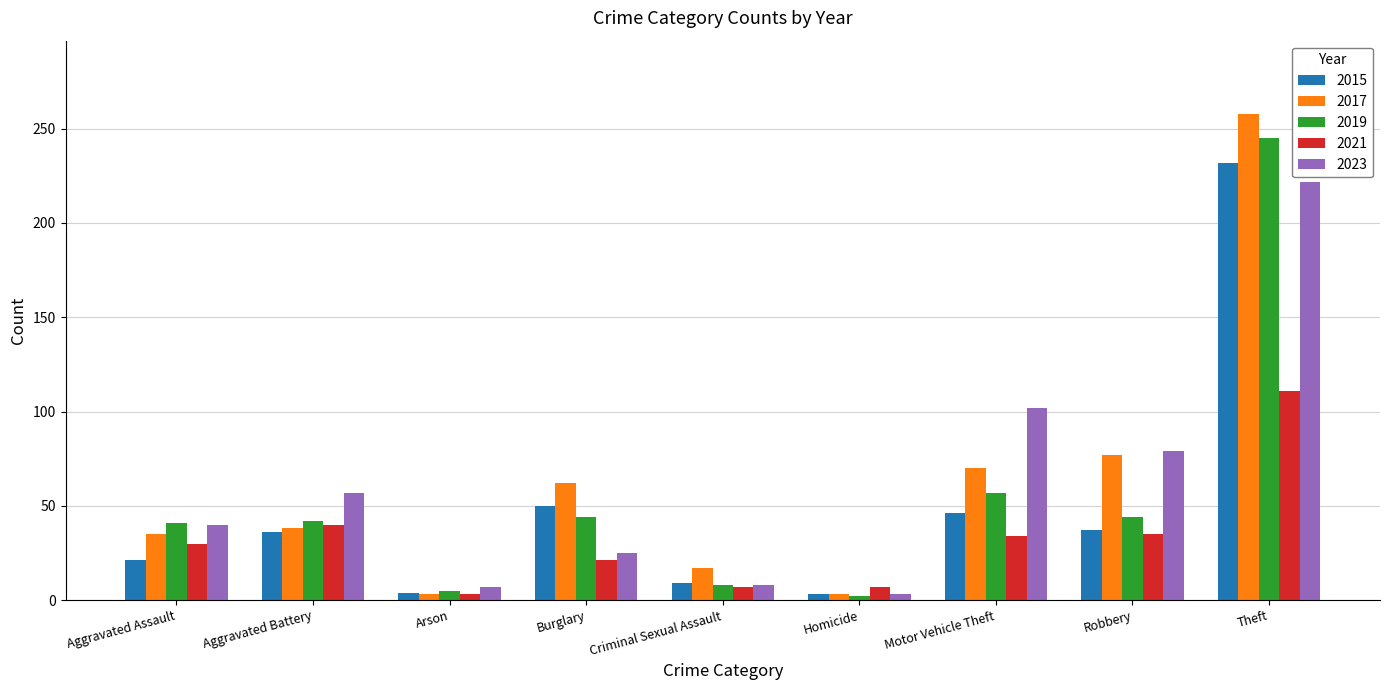

What is the spread (max minus min) of values at Homicide?

5